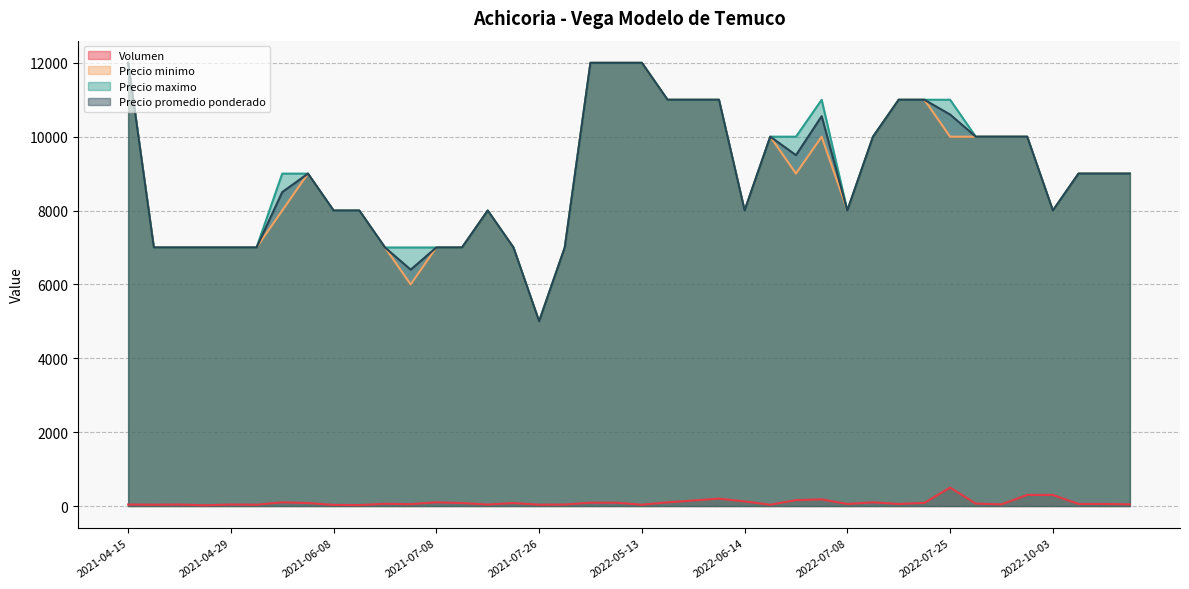

What is the sum of the Precio promedio ponderado values at 2021-07-19 and 2022-07-19?

18000